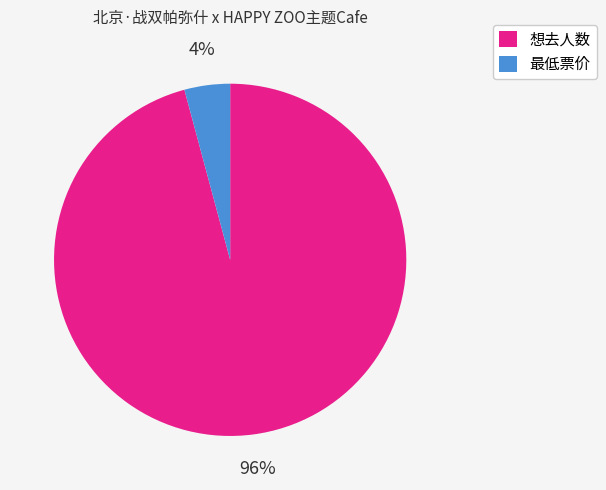

What percentage is the 最低票价 slice, to the nearest percent?

4%